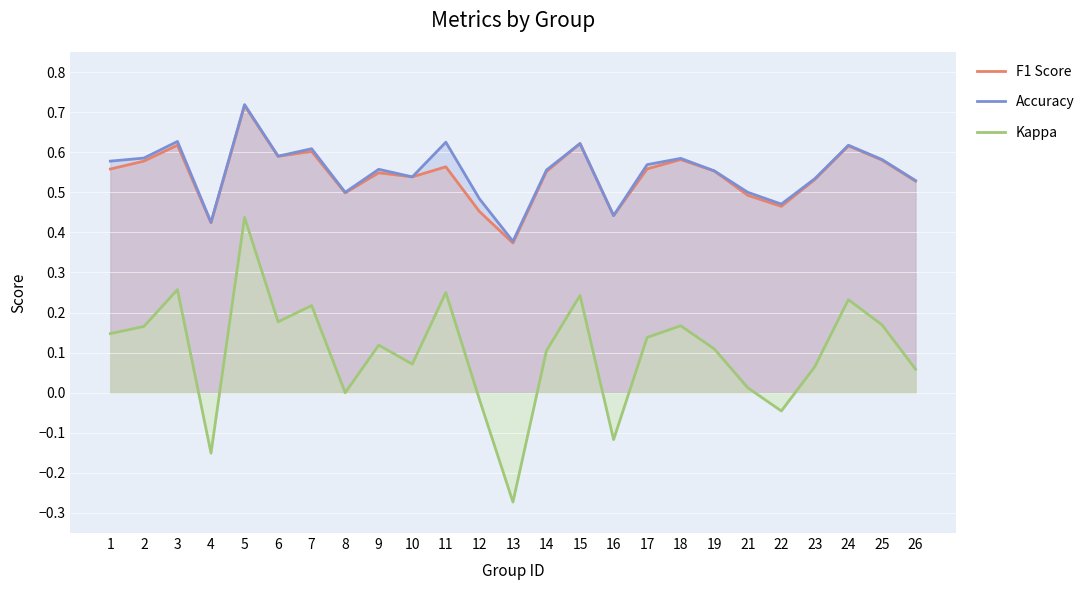

True or false: Accuracy and F1 Score intersect in this chart.

False